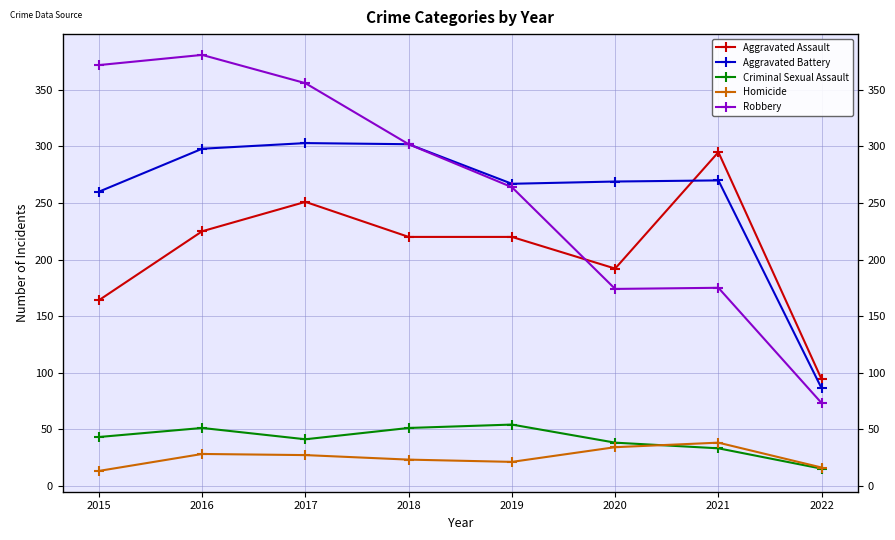

True or false: Aggravated Battery and Robbery cross at least once.

False